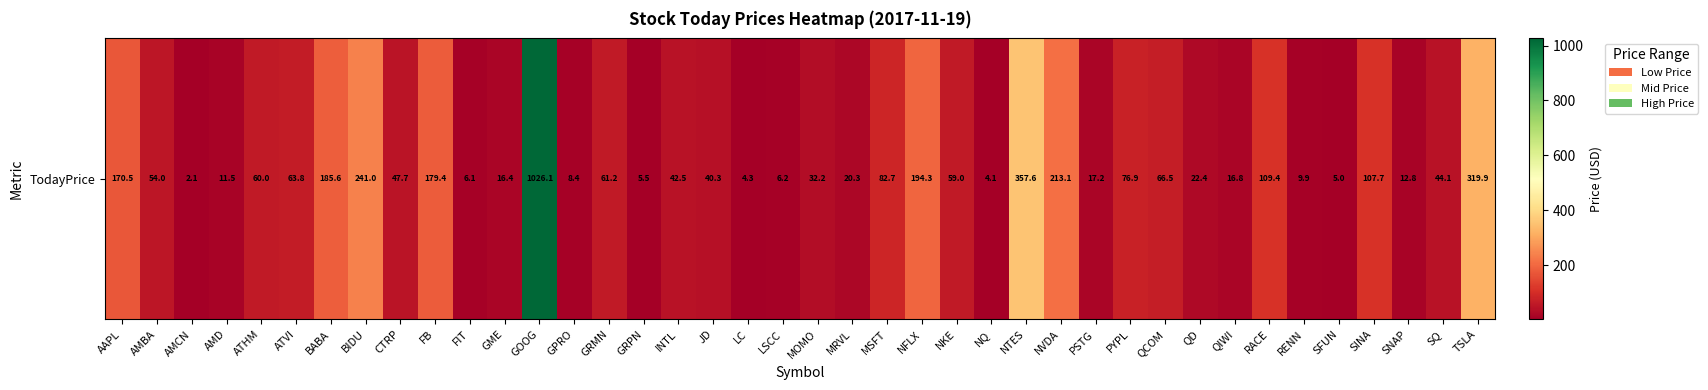

What is the average value?

100.1